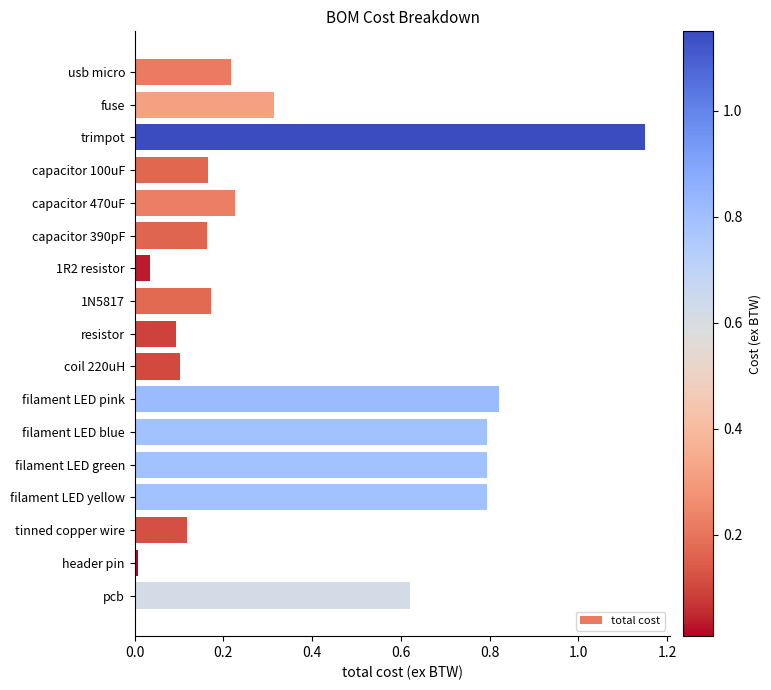

Which has a higher value, pcb or coil 220uH?

pcb